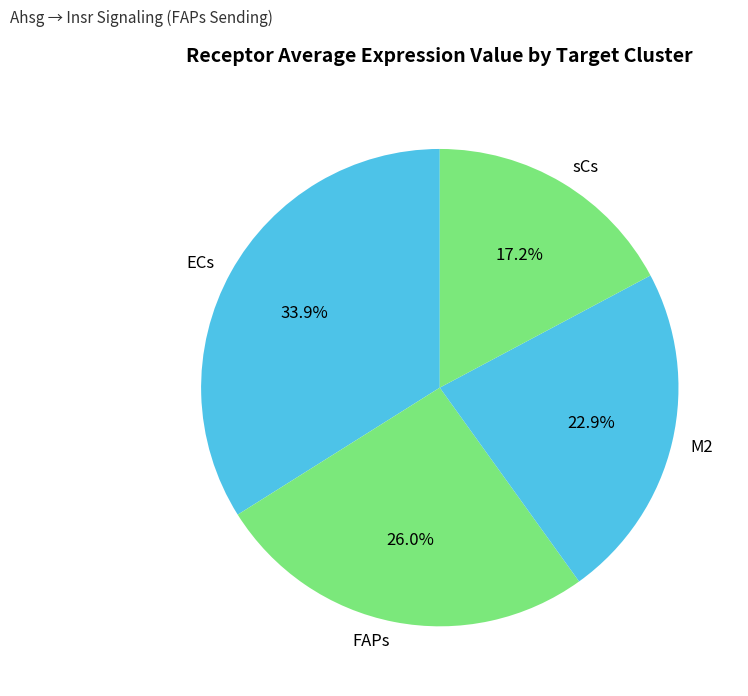

Which category has the biggest portion of the pie?

ECs